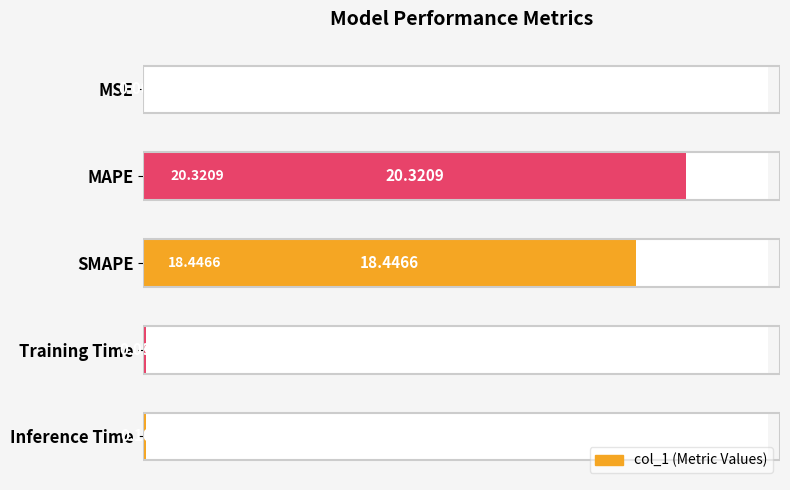

Read the value at Inference Time.

0.1